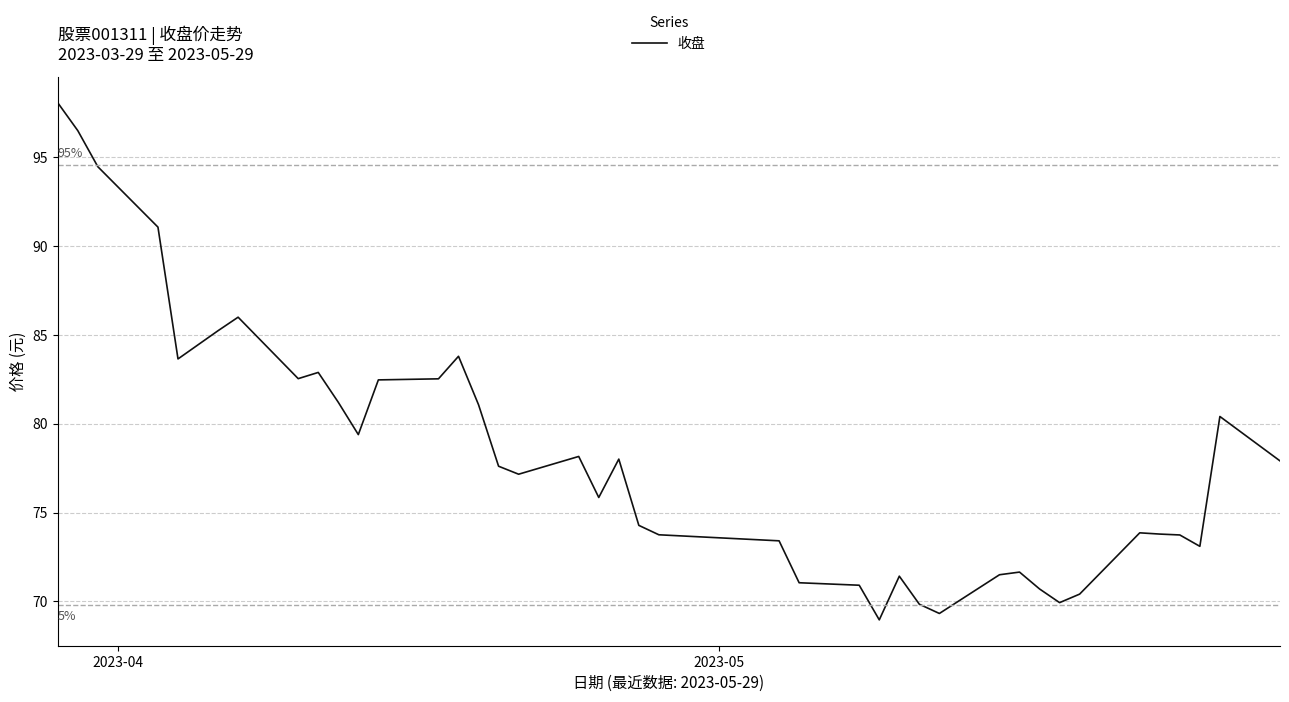

What is the difference between the maximum and minimum values?

29.1